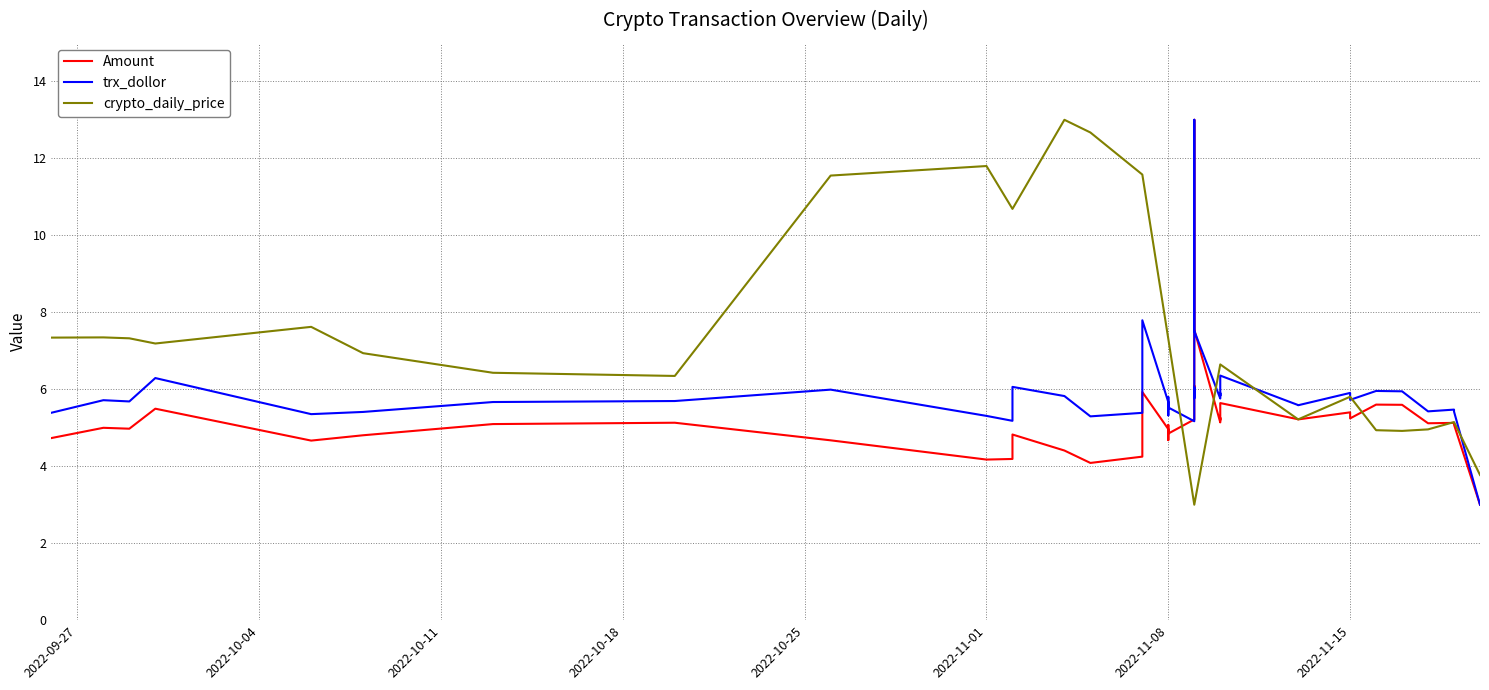

The trx_dollor series shows 1.0 at 2022-09-27. True or false?

False